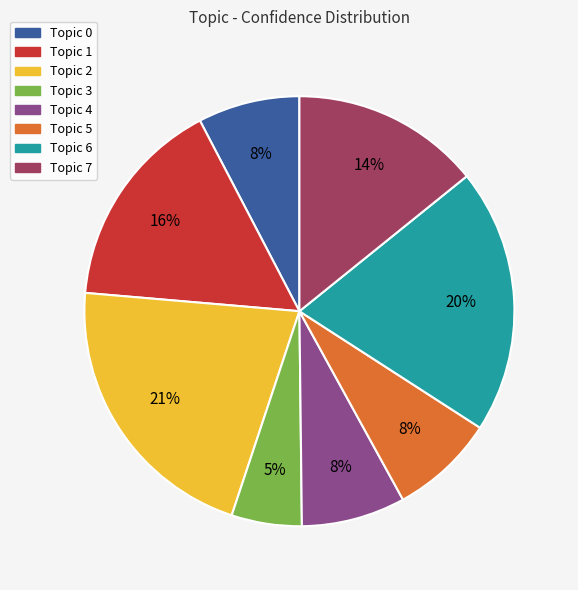

What percentage is the Topic 5 slice, to the nearest percent?

8%